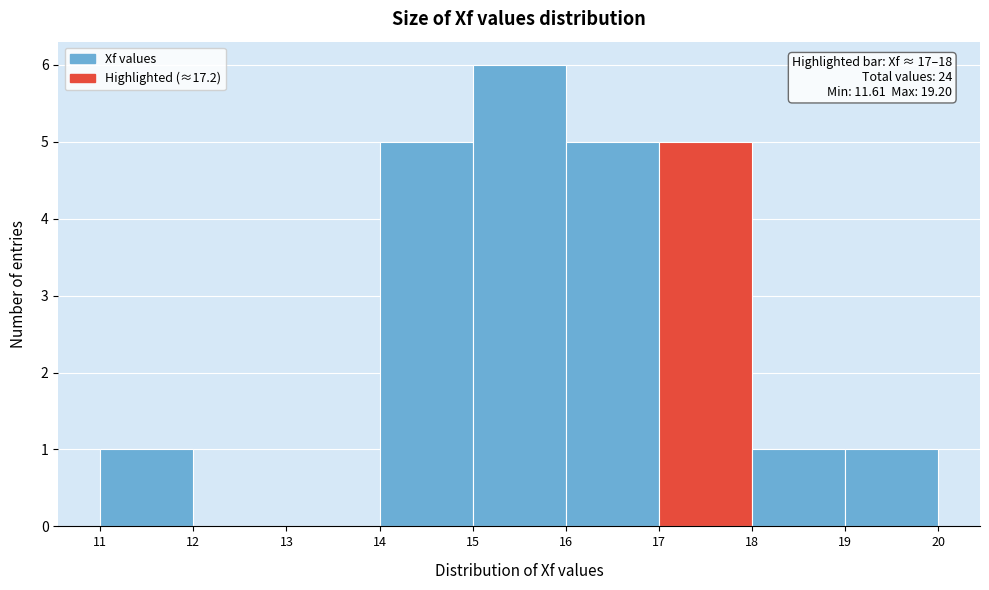

Which range on the x-axis has the tallest bar?

15 to 16